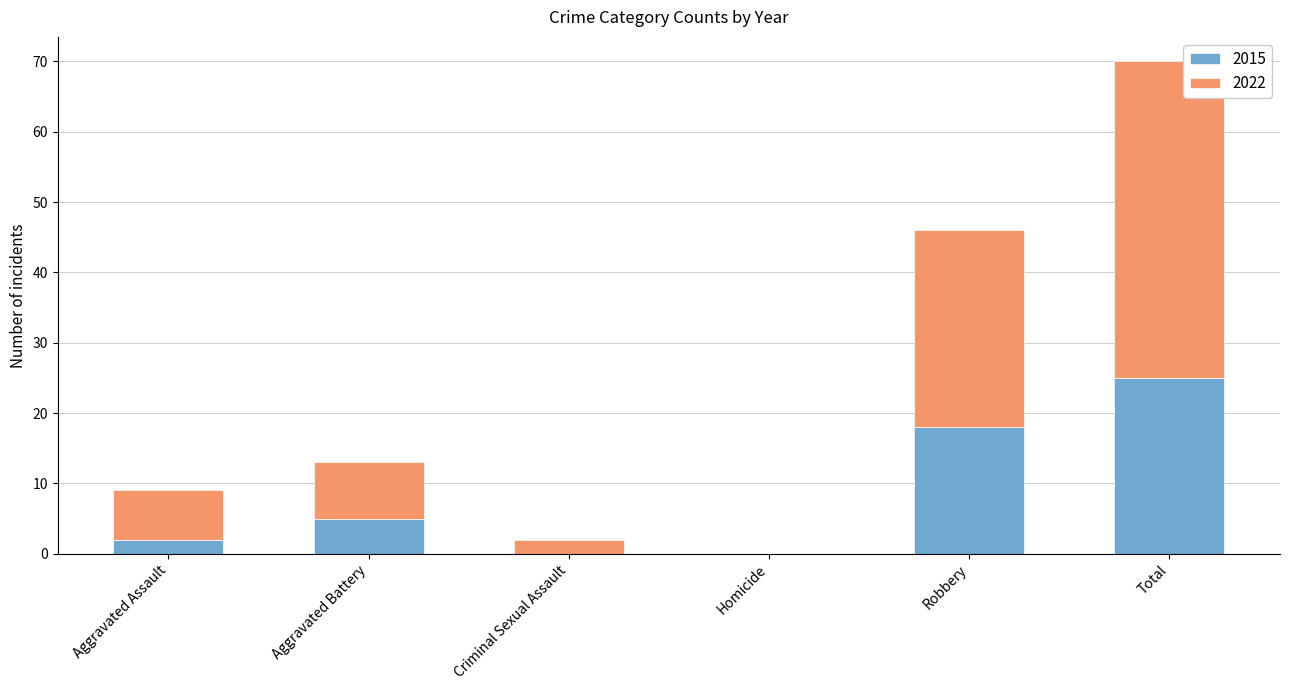

What is the sum of all 2015 values?

50